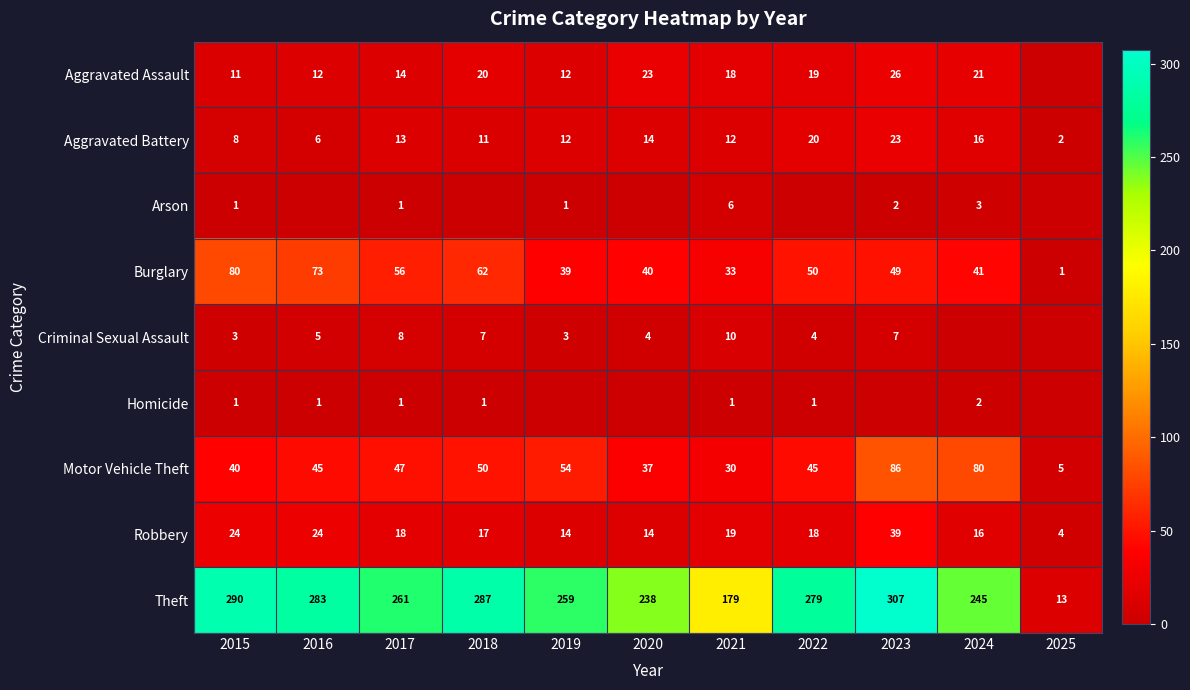

What is the total value across all series at 2021?

308